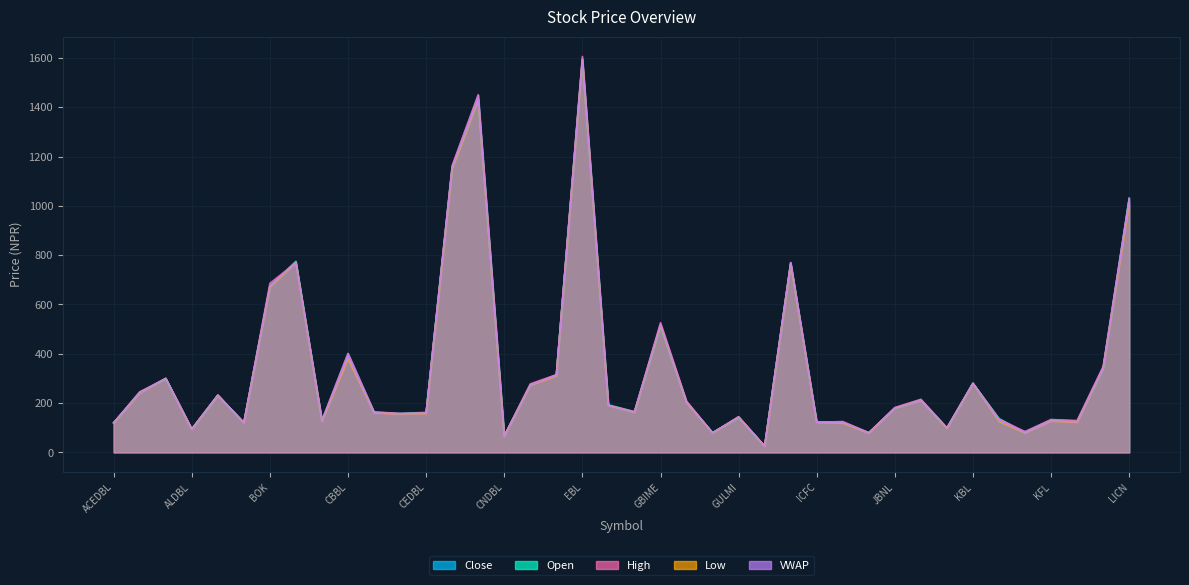

Rank the series at CIT from lowest to highest value.

Open, Low, VWAP, Close, High